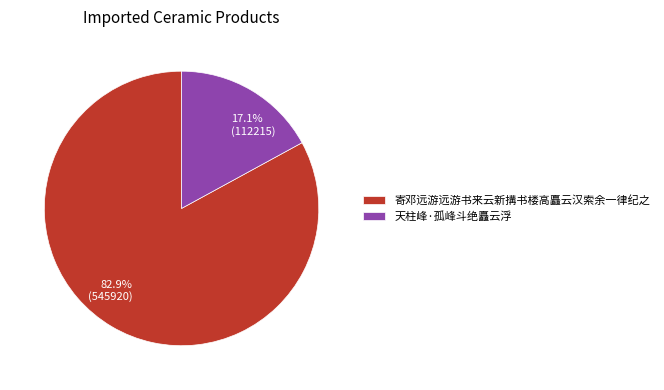

Combined, what portion of the pie is 寄邓远游远游书来云新搆书楼高矗云汉索余一律纪之 and 天柱峰·孤峰斗绝矗云浮?

100.0%